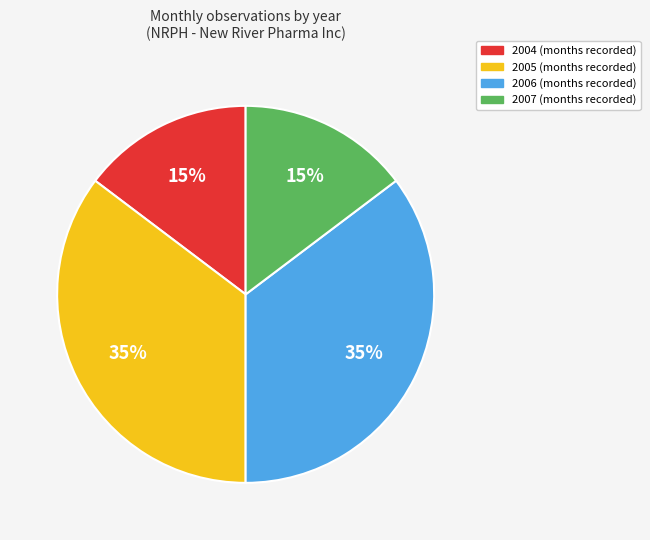

Is there any slice that represents more than half of the pie?

No